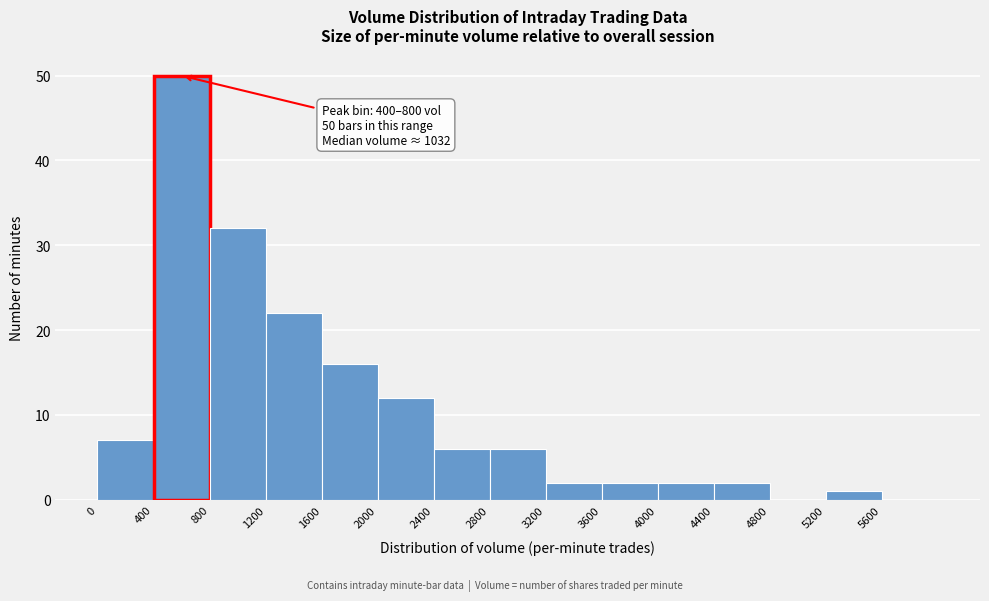

Which range on the x-axis has the tallest bar?

400 to 800